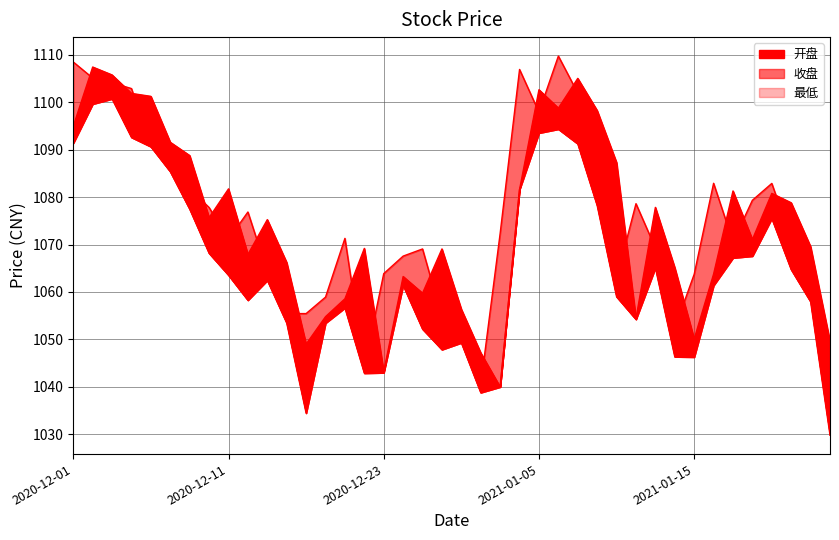

True or false: 最低 and 开盘 cross at least once.

False